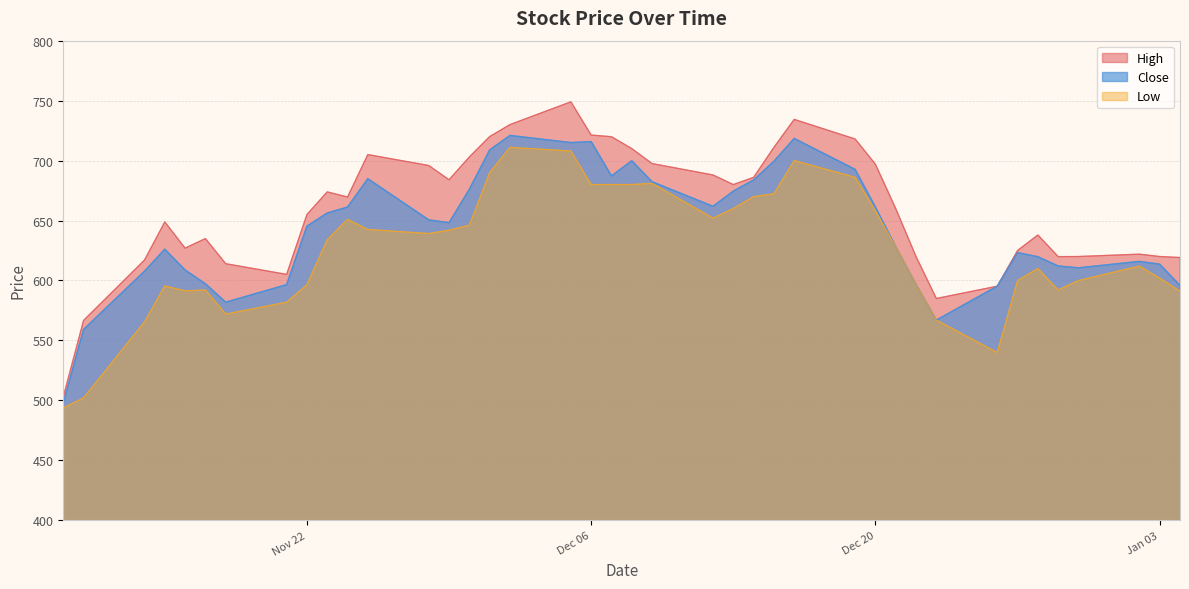

What is the smallest value displayed?

493.8